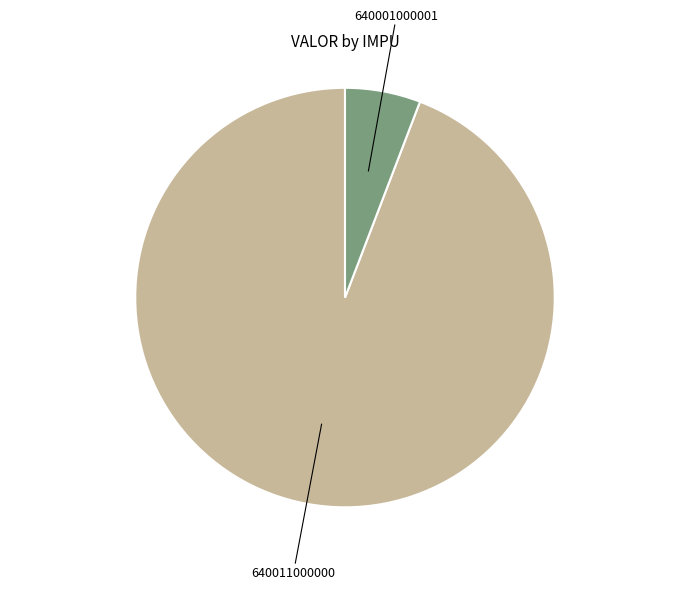

Is there any slice that represents more than half of the pie?

Yes